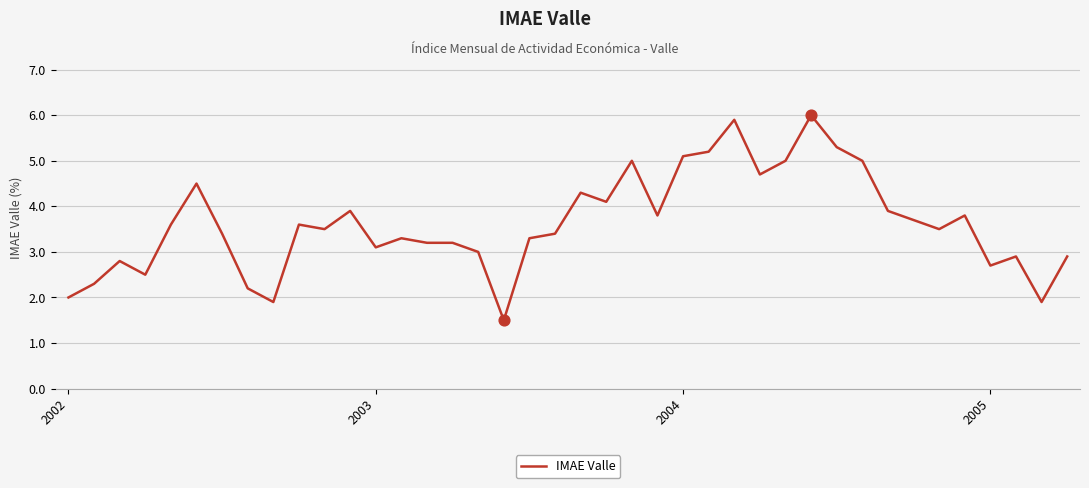

What is the smallest value displayed?

1.5